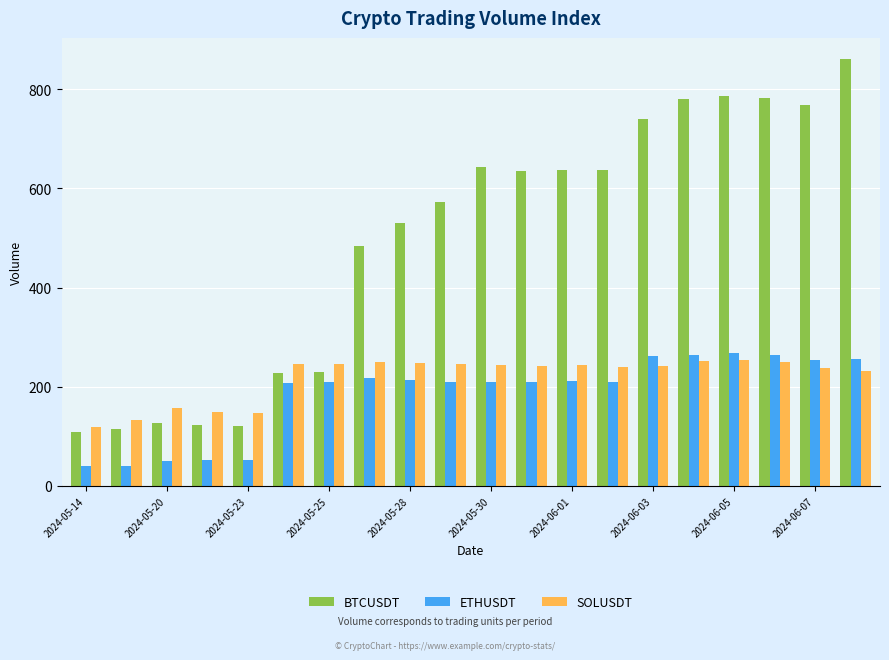

Which series has the largest total across all categories?

BTCUSDT